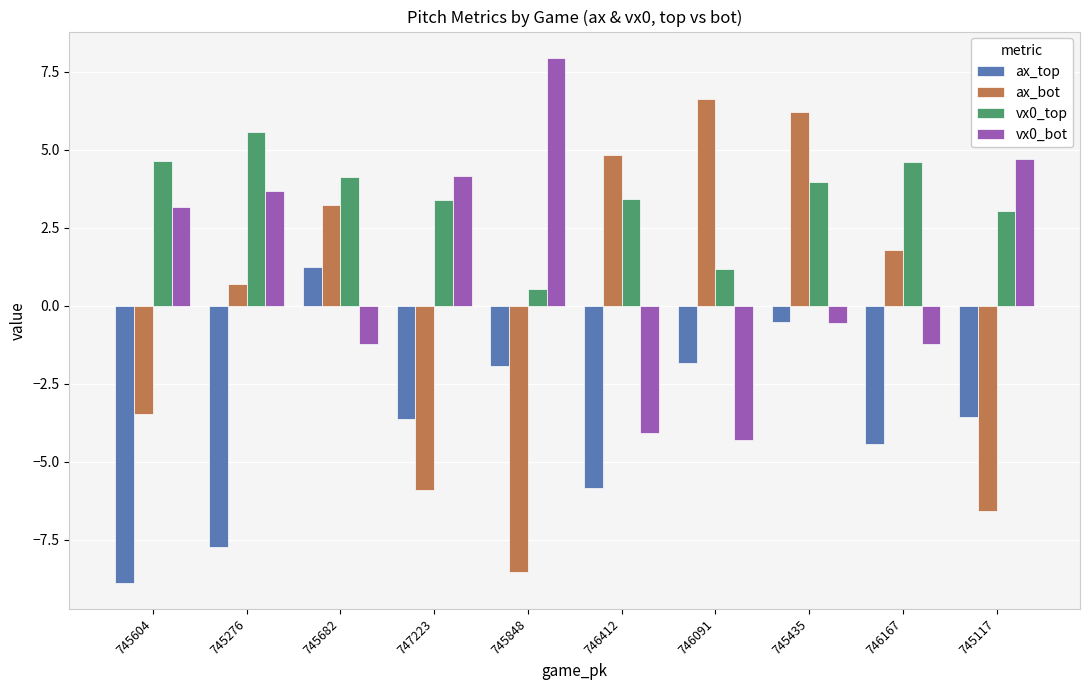

How many positive values does the ax_bot series have?

6